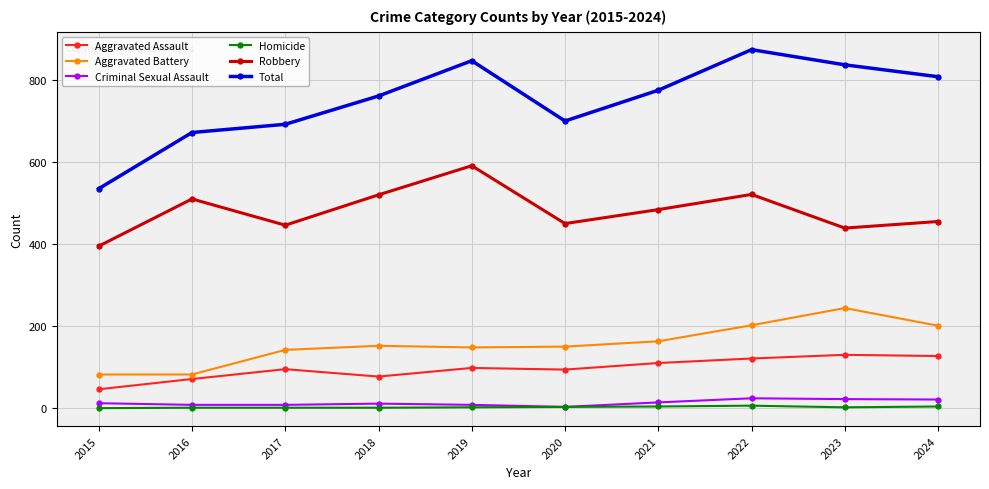

True or false: Aggravated Assault and Robbery cross at least once.

False